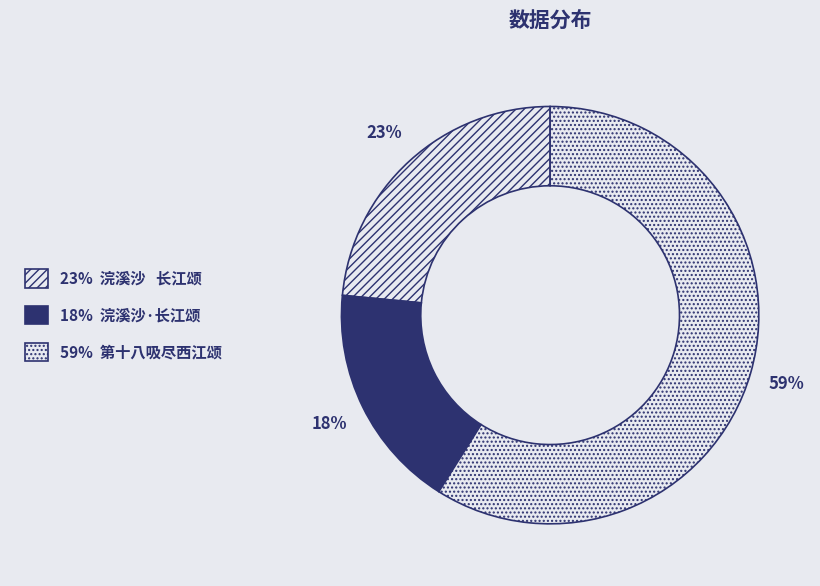

How many slices are in this pie chart?

3